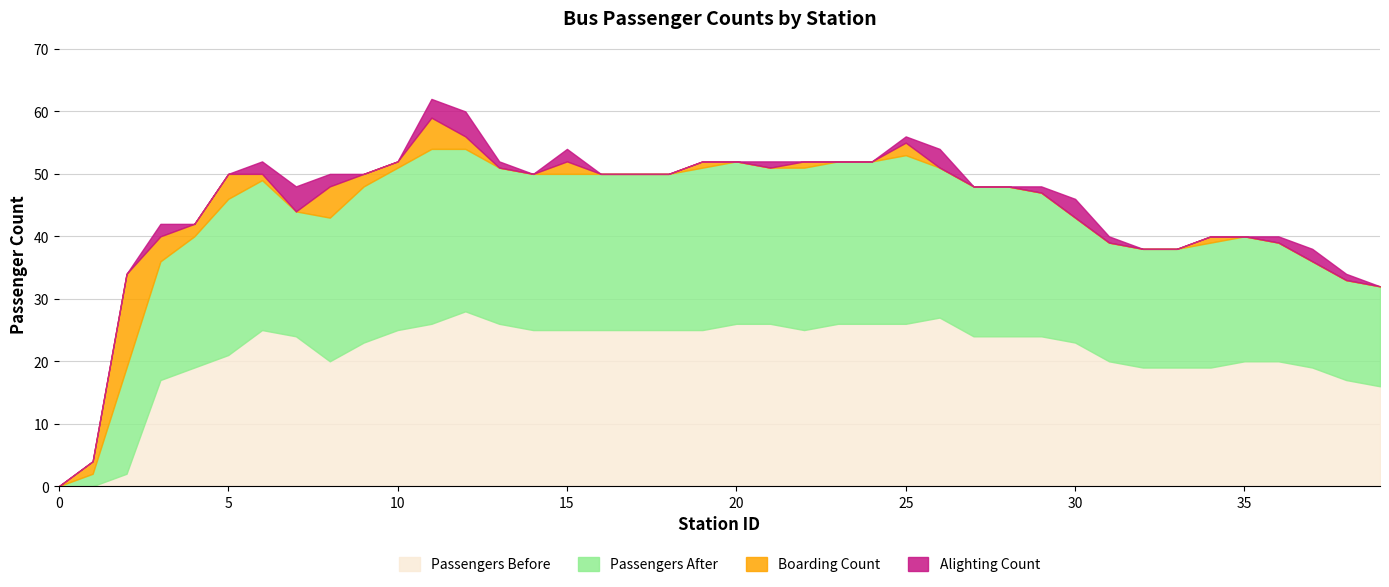

What is the maximum value shown in the chart?

28